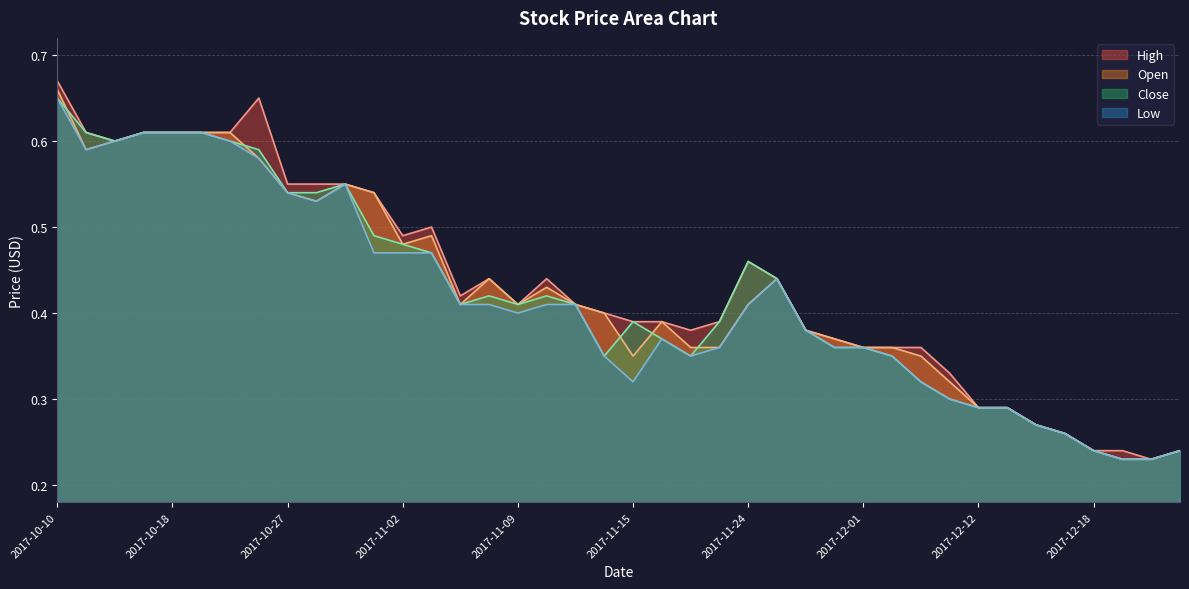

What is the label of the 26th point from the left?

2017-11-27